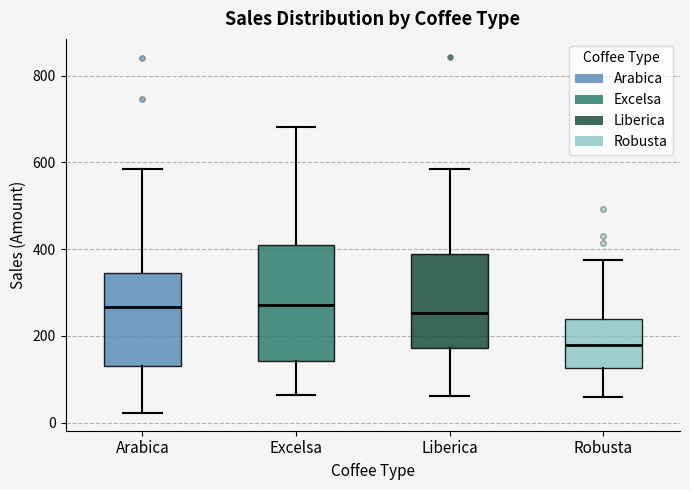

Where does the upper whisker of the box for Liberica end on the y-axis? The values are not printed on the chart, so give them approximately, as read against the axis.

580